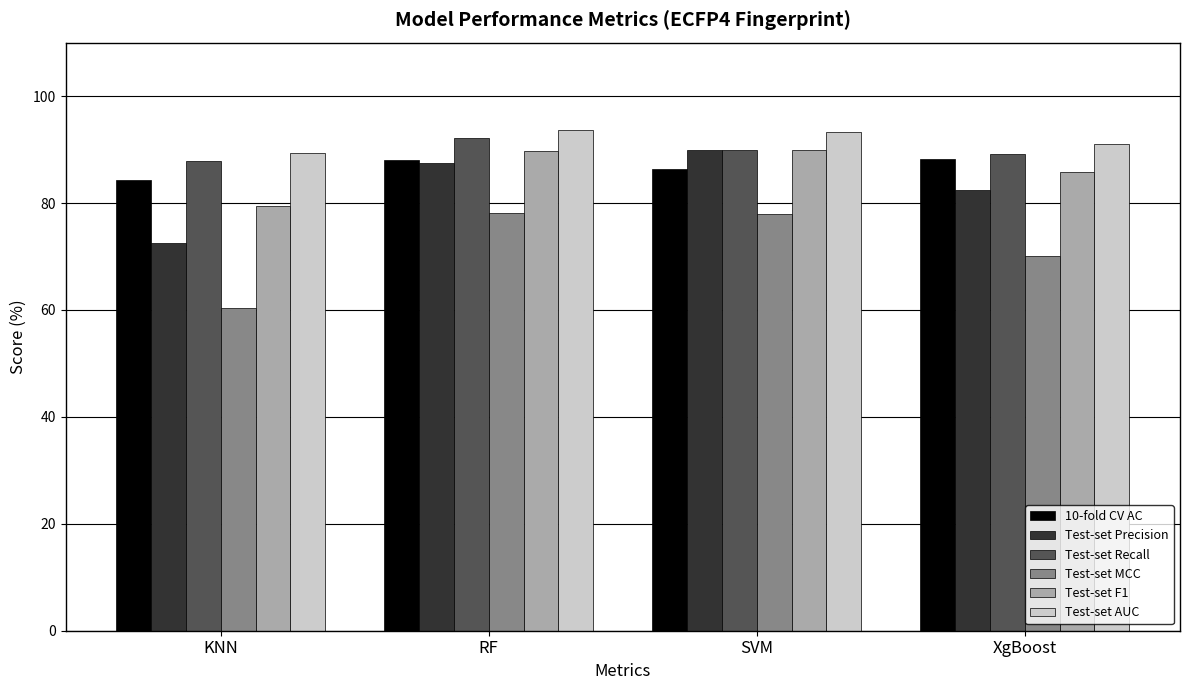

What is the difference between the highest and lowest values at SVM?

15.5